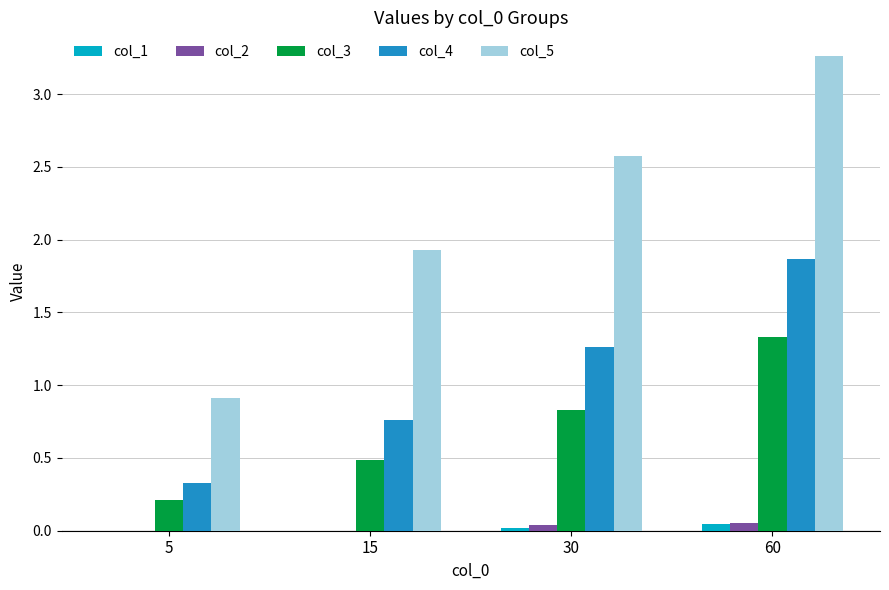

What is the sum of all col_3 values?

2.9